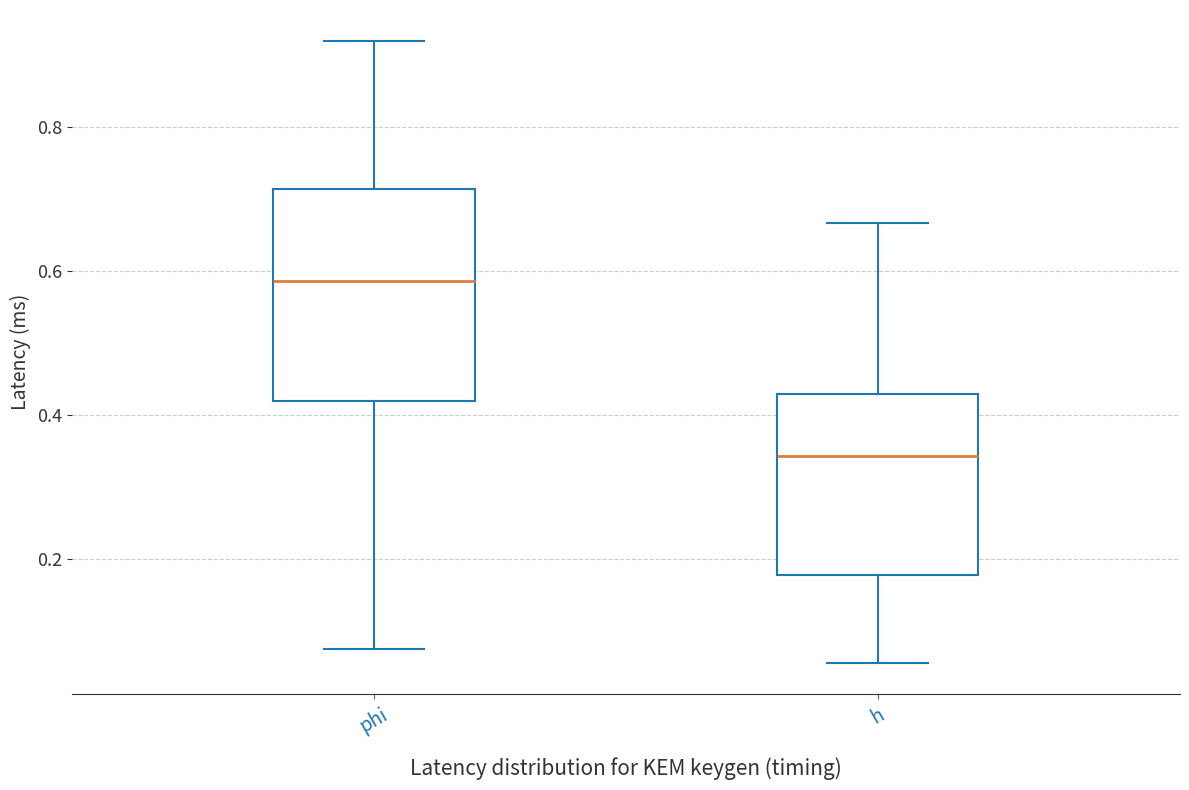

Which box has the lowest median line?

h